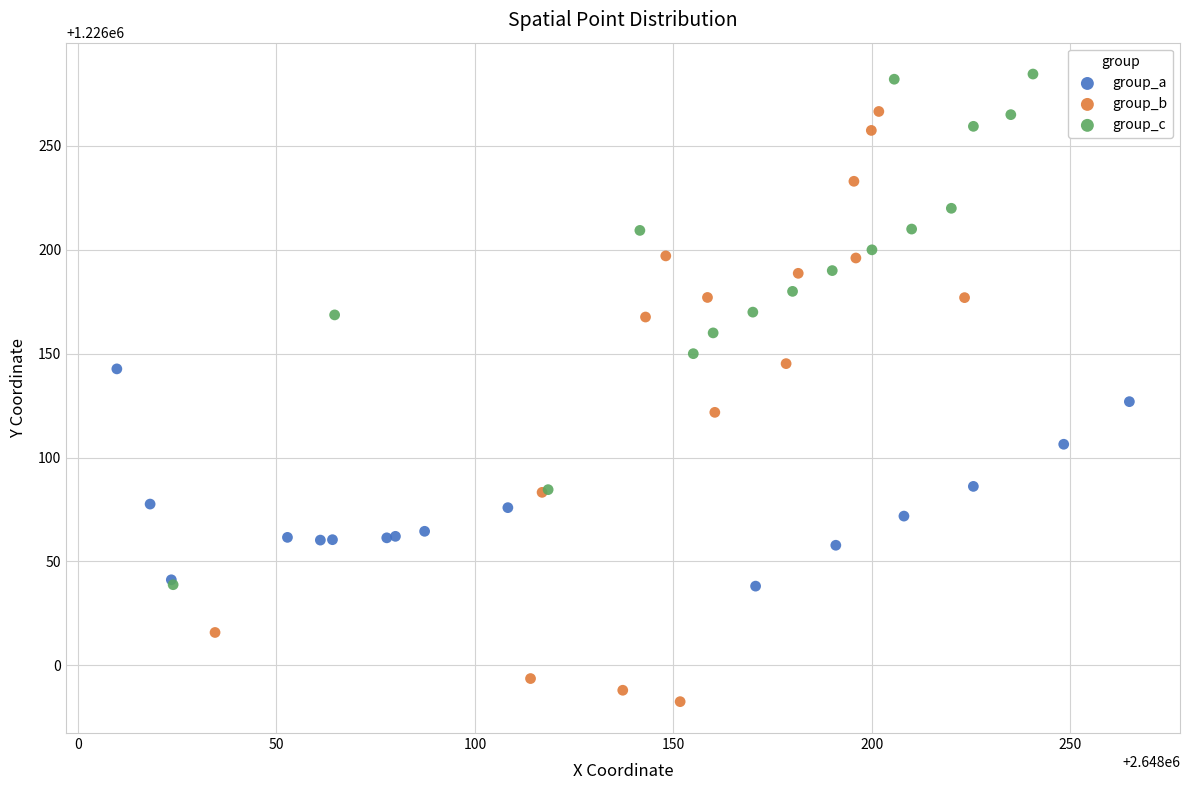

Which series has the widest spread of Y values?

group_b